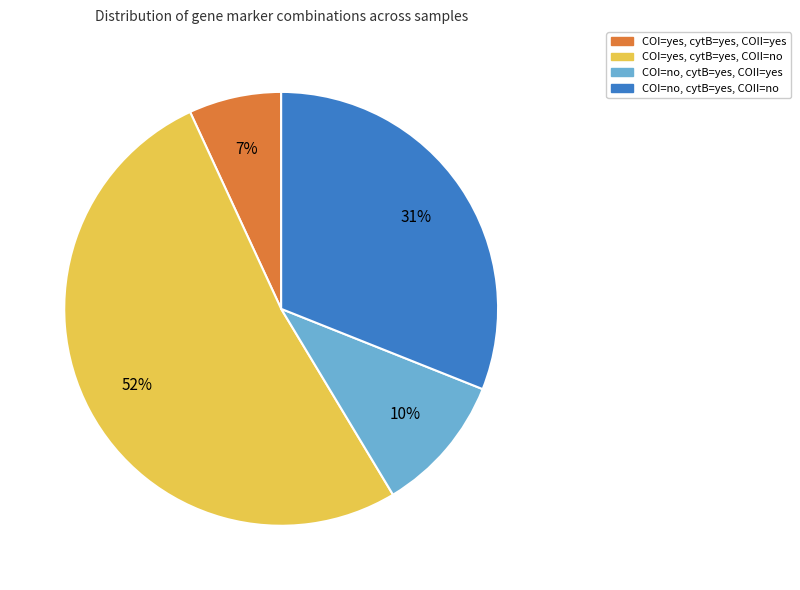

Is there any slice that represents more than half of the pie?

Yes